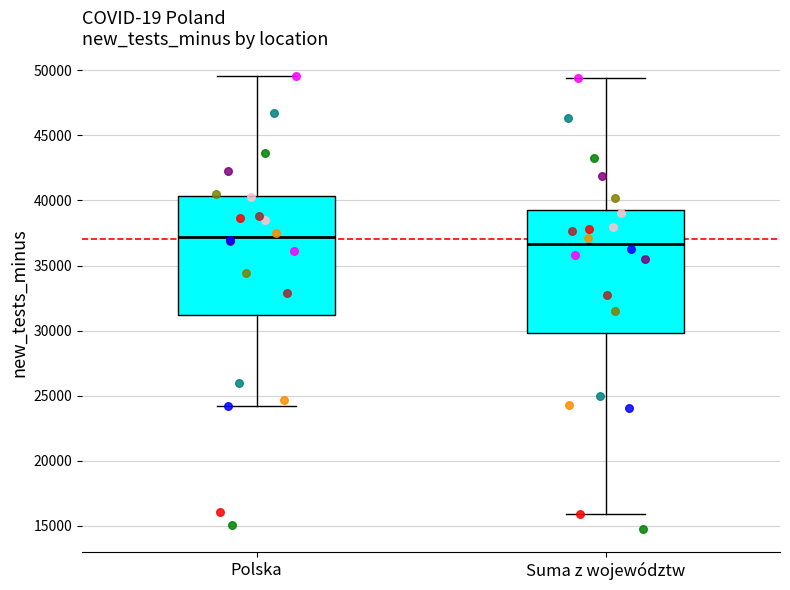

Where does the median line of the box for Suma z województw sit on the y-axis? The values are not printed on the chart, so give them approximately, as read against the axis.

36500